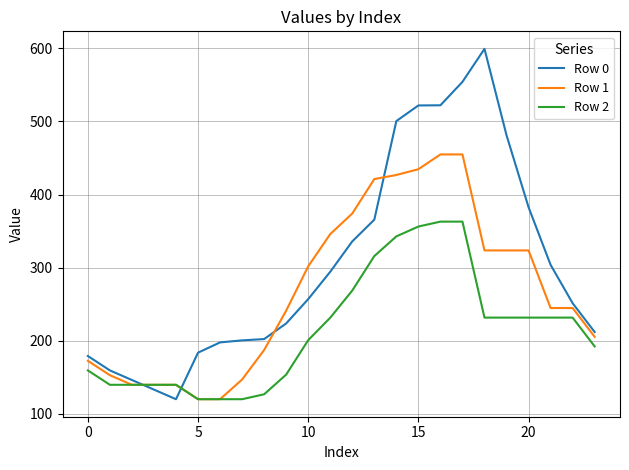

How many intersections are there between Row 0 and Row 1?

4